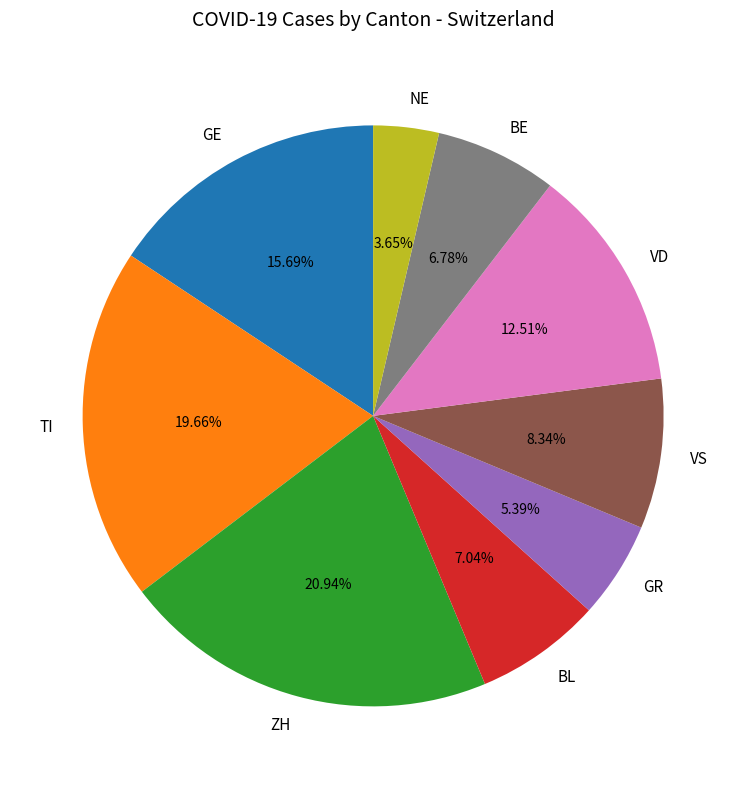

Is the sum of GE and VS greater than half?

No